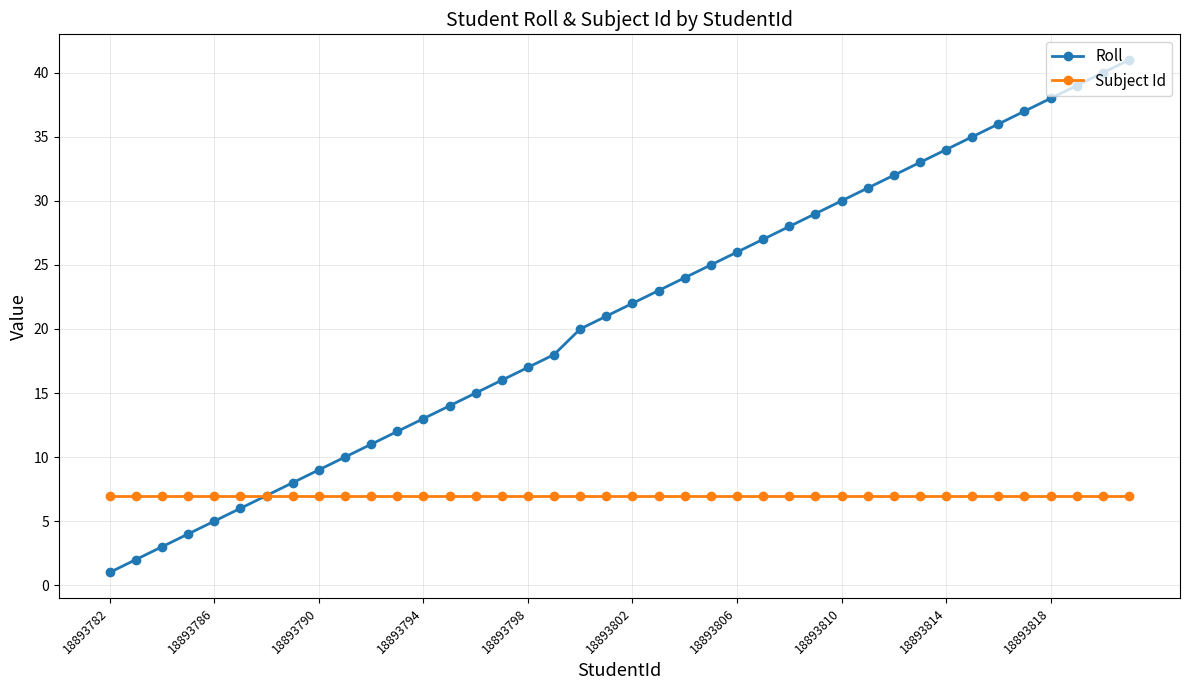

How many data points does each series have?

40